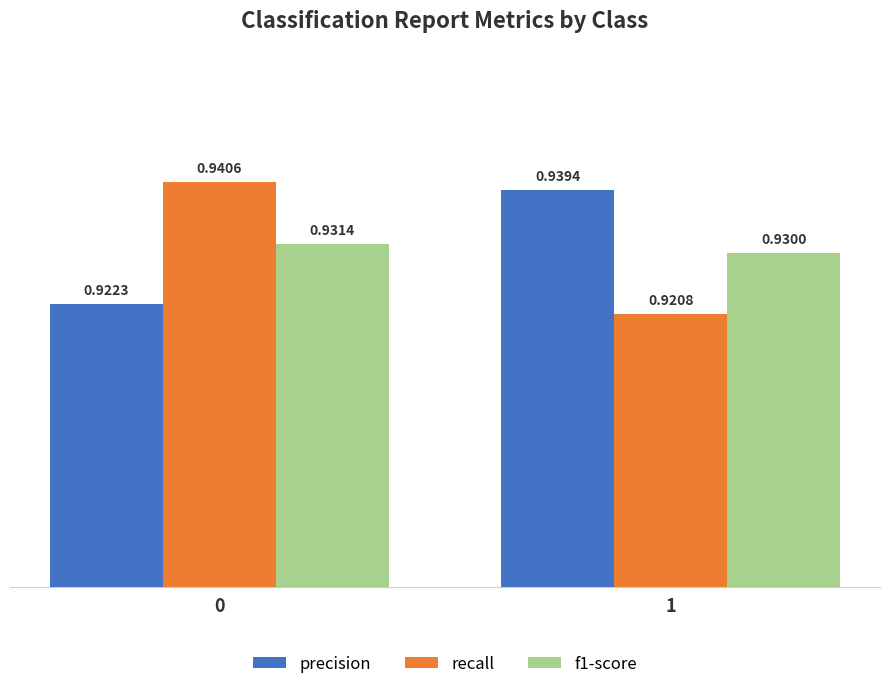

Does the chart contain stacked bars?

No